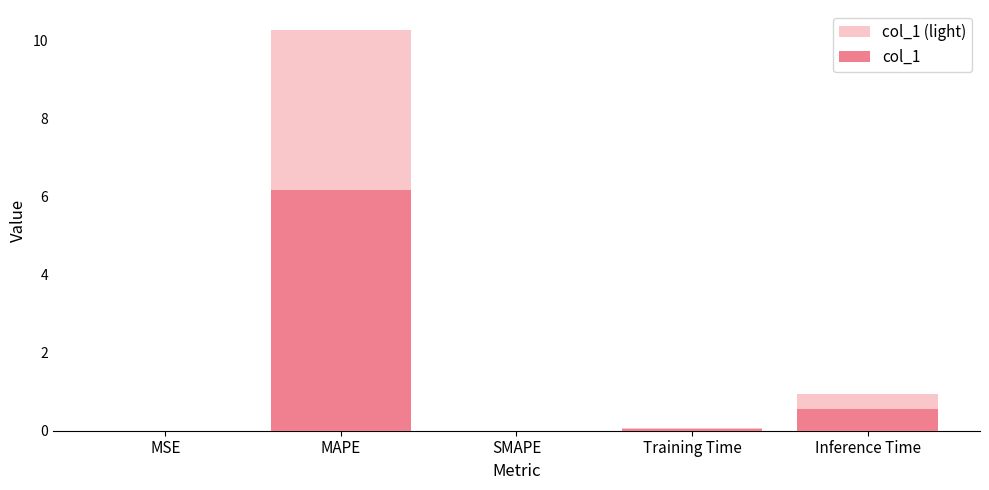

Rank the series by their average value, from lowest to highest.

col_1, col_1 (light)